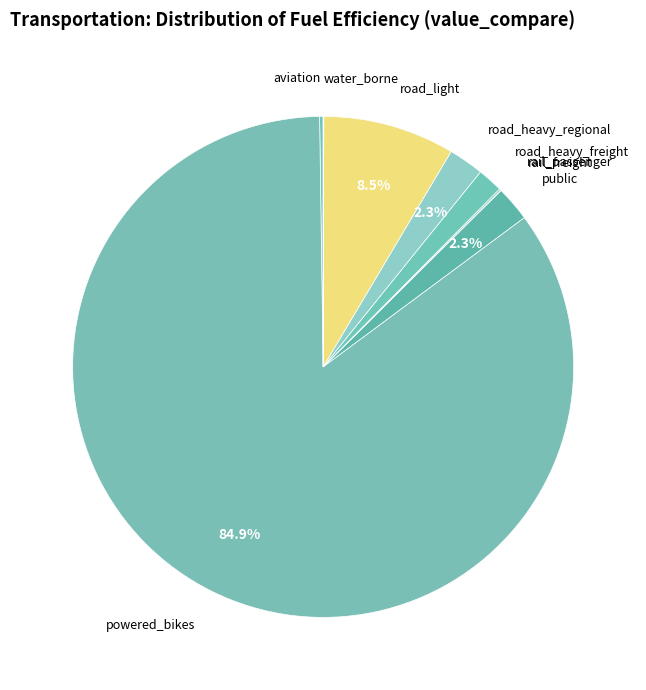

How much of the chart is everything except public?

97.7%